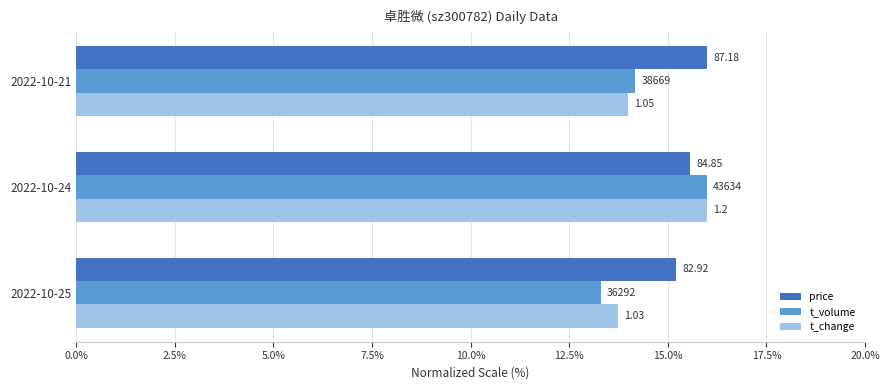

At how many categories does at least one series exceed 13?

3